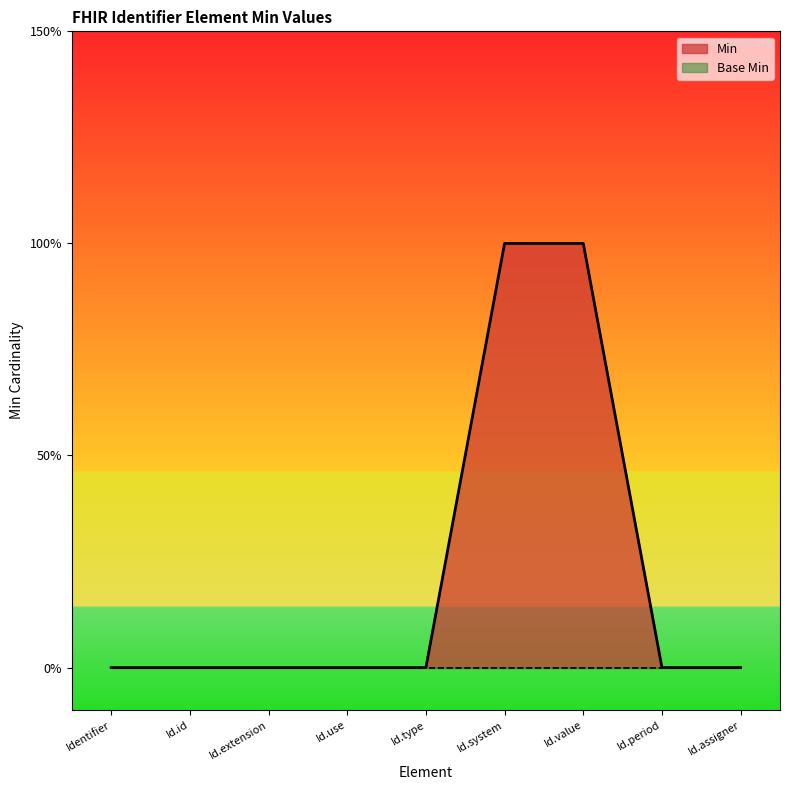

Does the chart display data point markers on the line(s)?

No